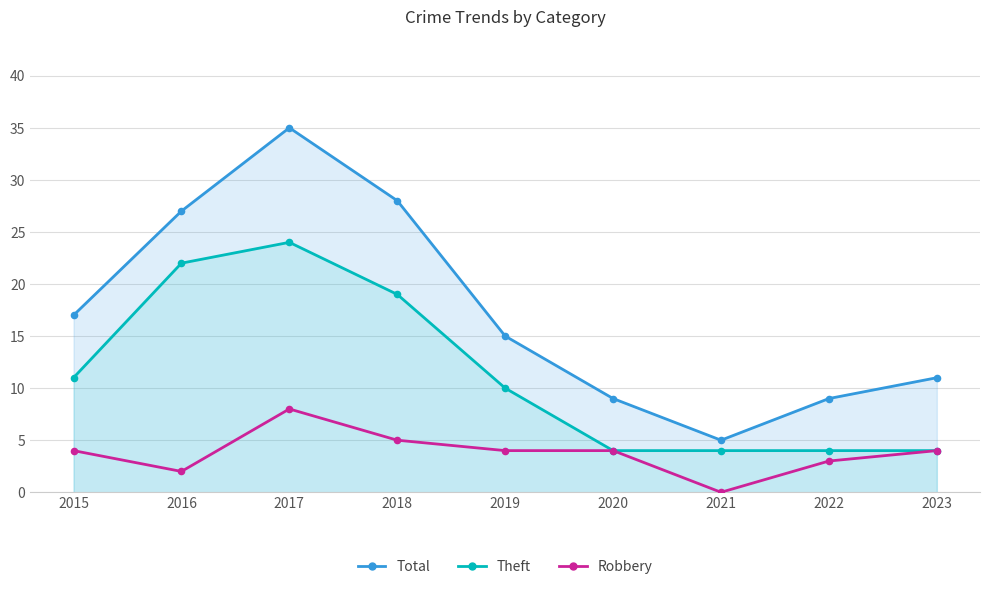

Which series contains the lowest Y value?

Robbery